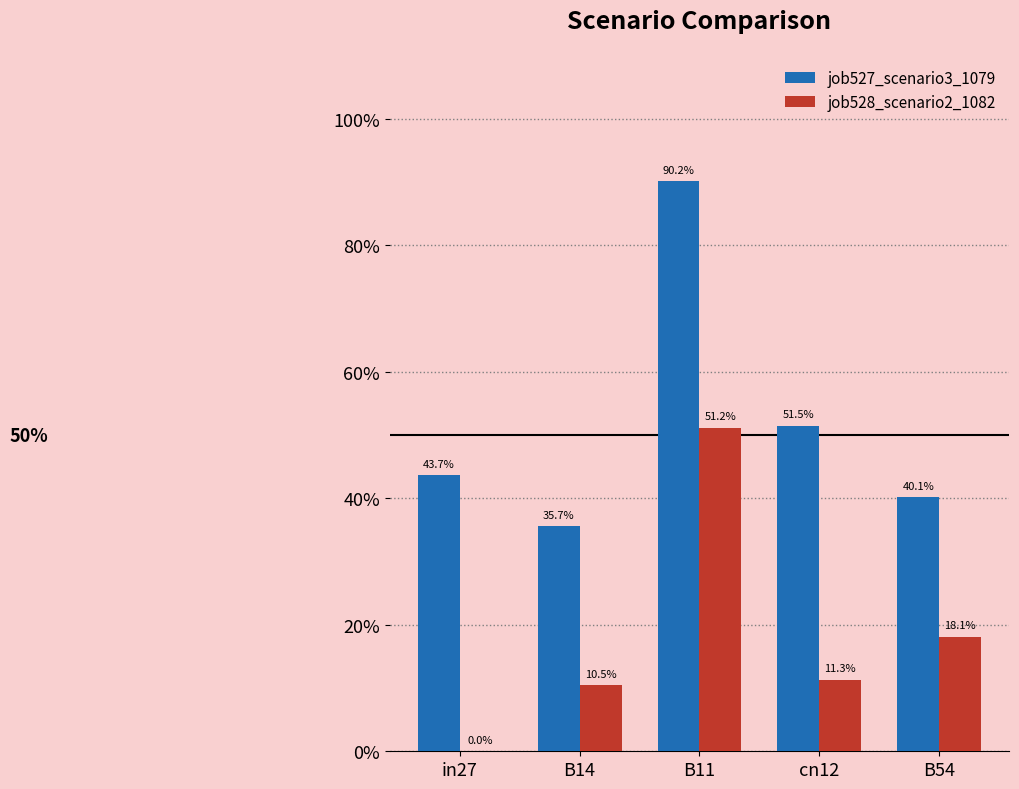

Between in27 and B54, which is larger?

in27